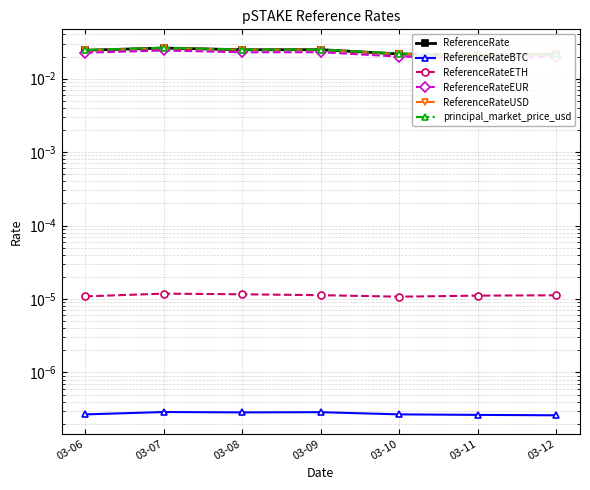

True or false: principal_market_price_usd and ReferenceRateEUR cross at least once.

False